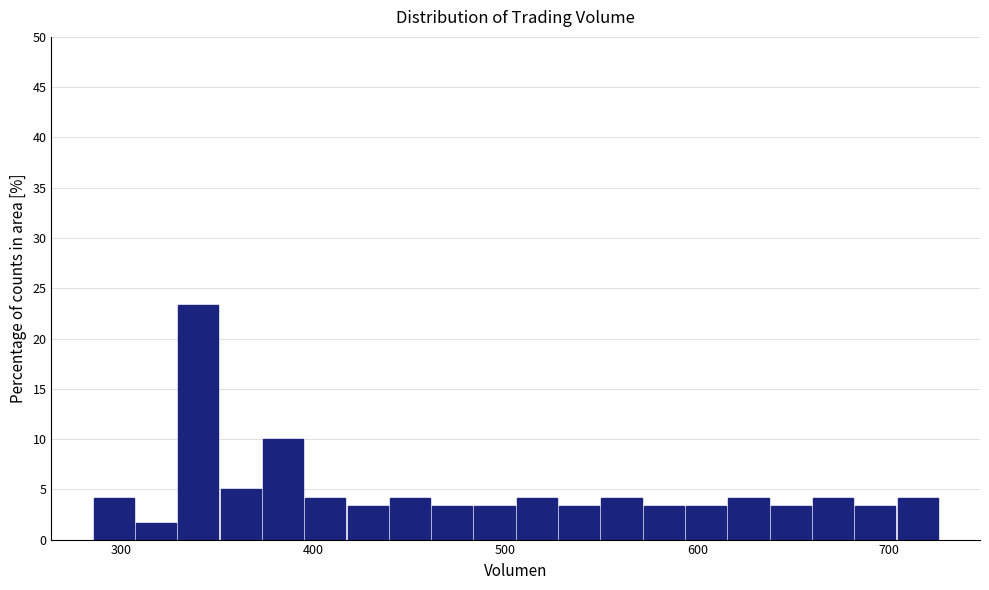

Around what value on the x-axis is the tallest bar? Give the approximate position of its centre, as read against the axis.

340